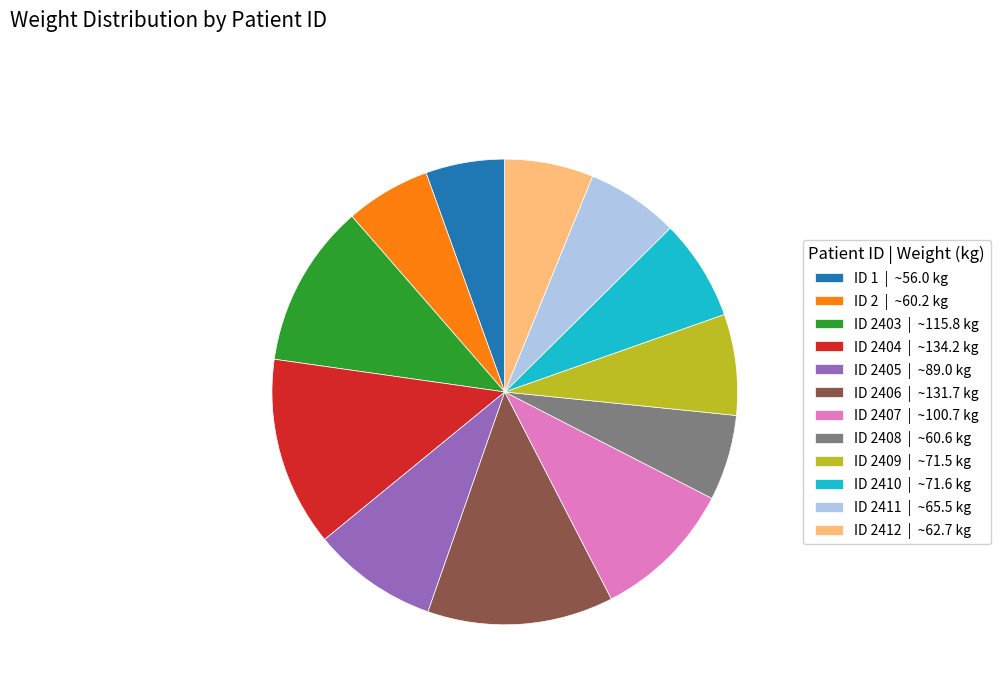

Is ID 2 | ~60.2 kg the majority of the pie?

No